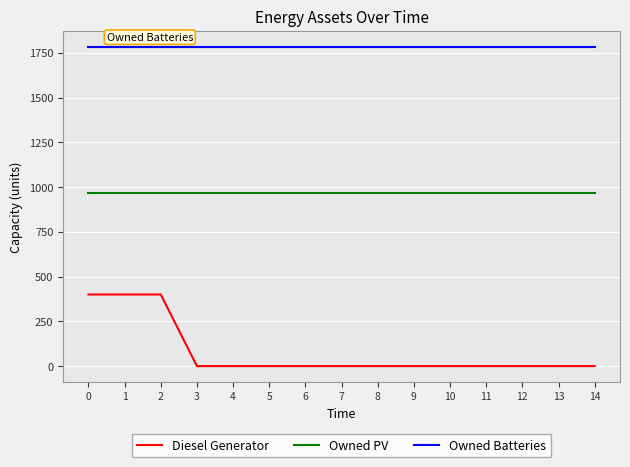

At 11, list the series in order from largest to smallest.

Owned Batteries, Owned PV, Diesel Generator